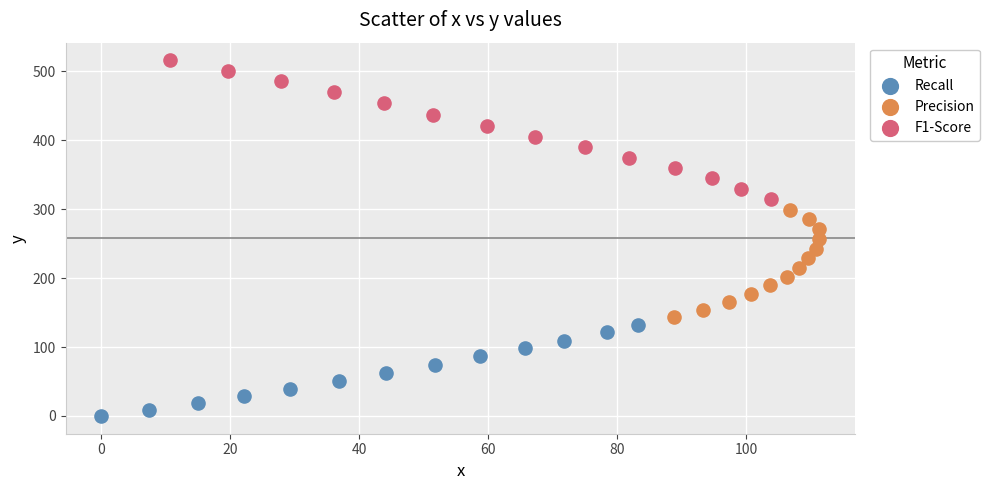

Which series reaches the minimum Y coordinate?

Recall